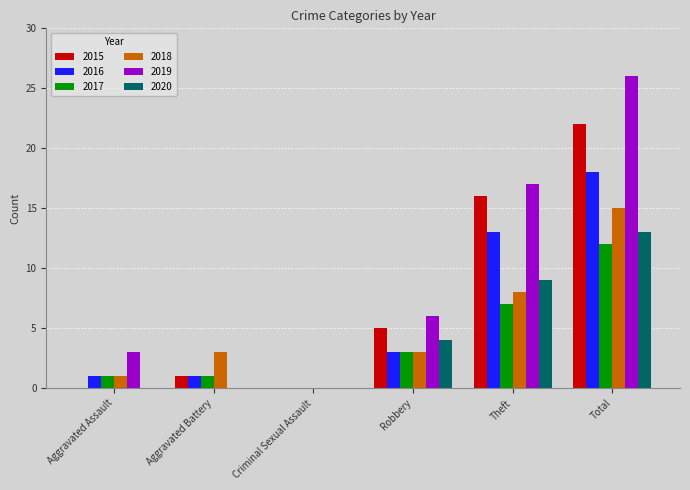

True or false: 2018 has a value of 15 at Total.

True